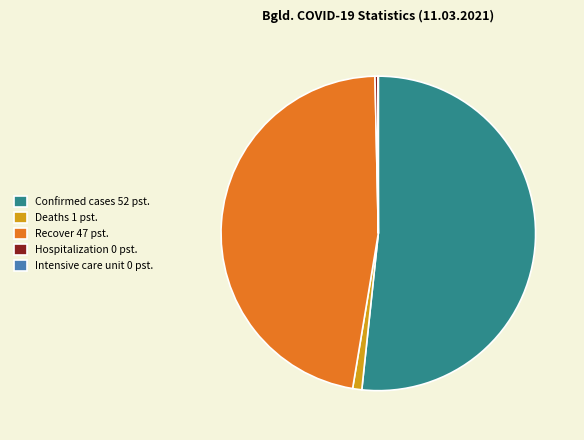

Approximately how many times larger is the value at Confirmed cases 52 pst. compared to Recover 47 pst.?

1.1